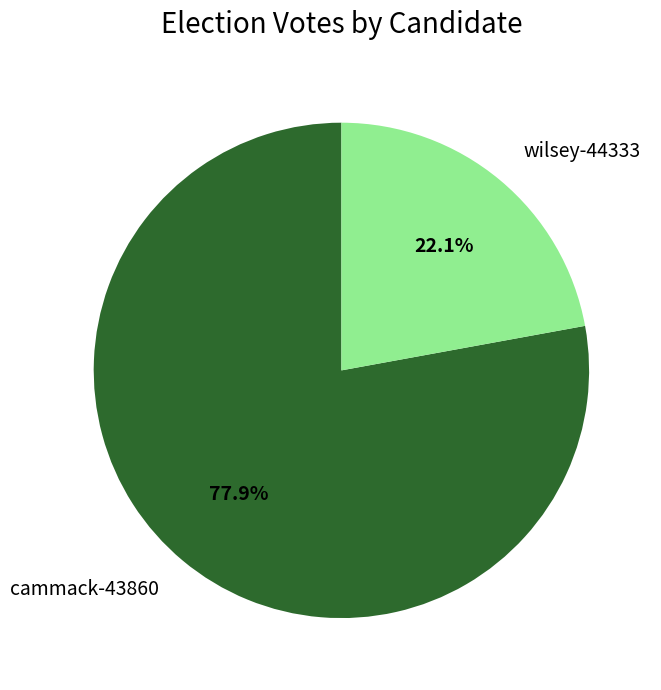

Is it true that wilsey-44333 is 22% of the pie?

True